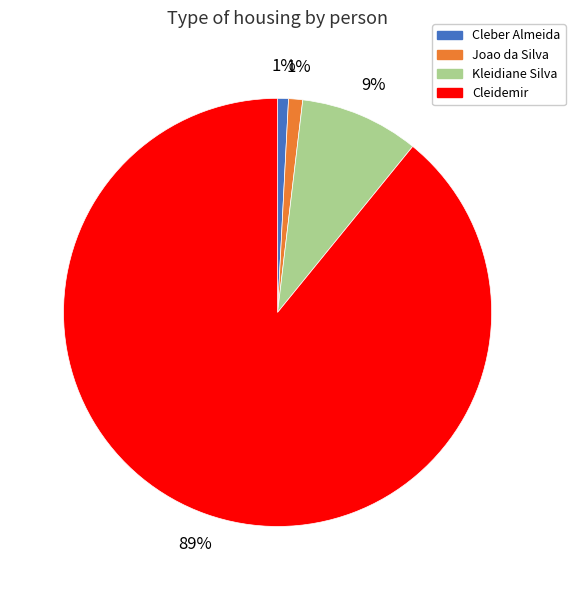

Is the sum of Cleber Almeida and Cleidemir greater than half?

Yes